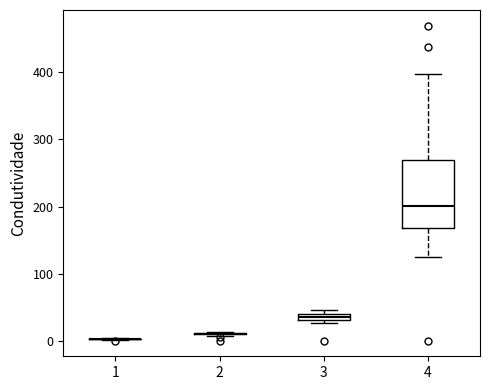

Which box is the tallest, from its lower edge to its upper edge?

4